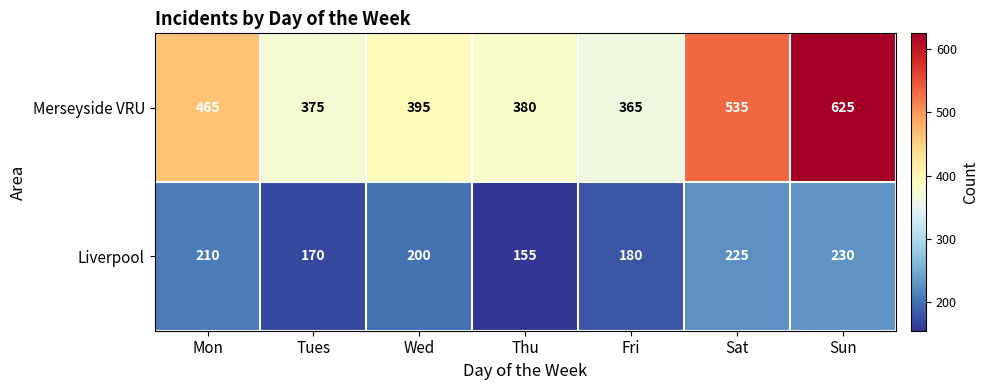

Which series changed the most between Thu and Fri?

Liverpool